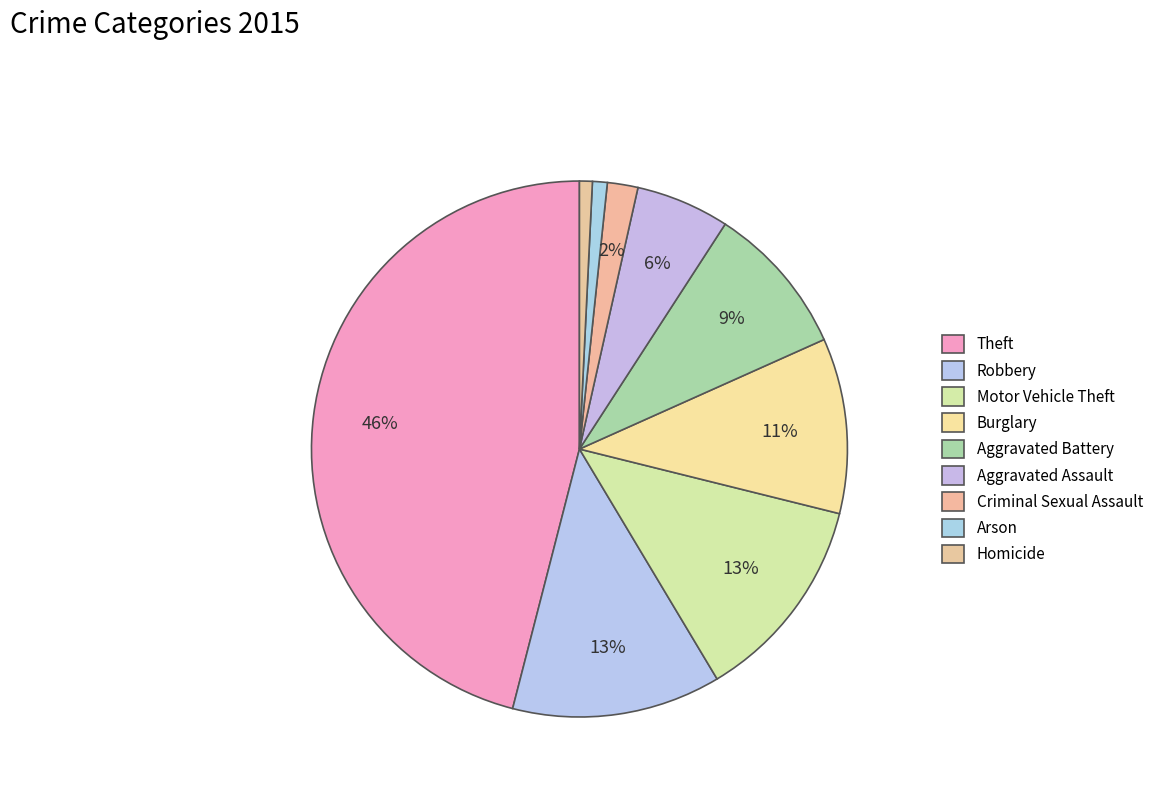

Is it true that Homicide is 1% of the pie?

True